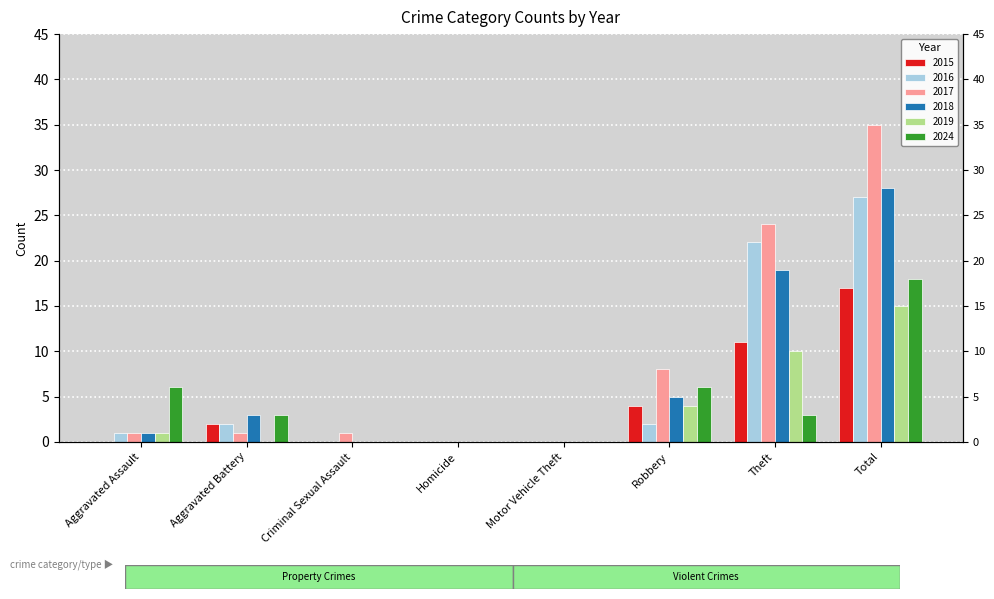

List the labels in order of 2016 value, largest first.

Total, Theft, Aggravated Battery, Robbery, Aggravated Assault, Criminal Sexual Assault, Homicide, Motor Vehicle Theft